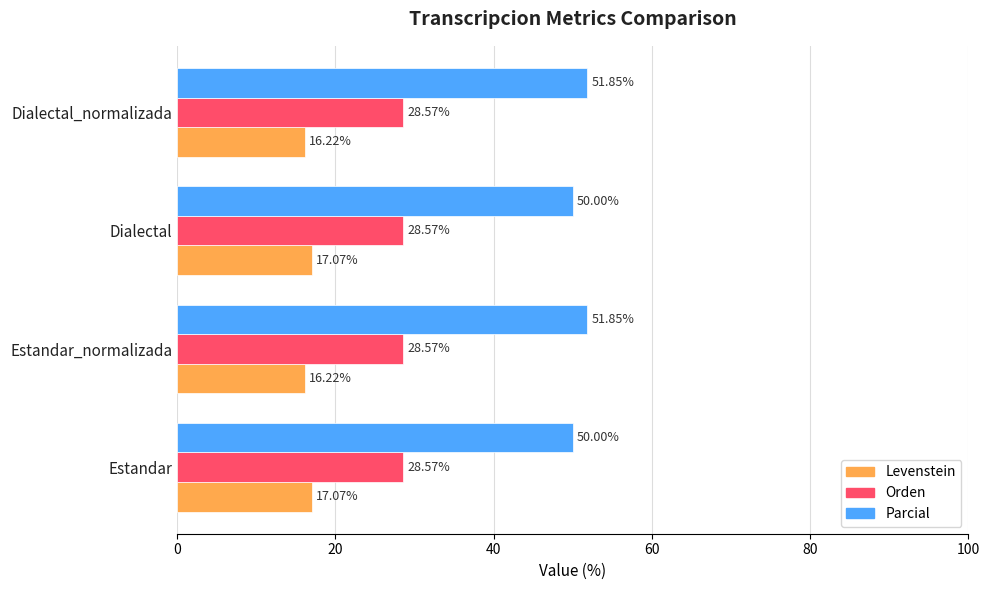

What is the total value across all series at Estandar_normalizada?

96.6